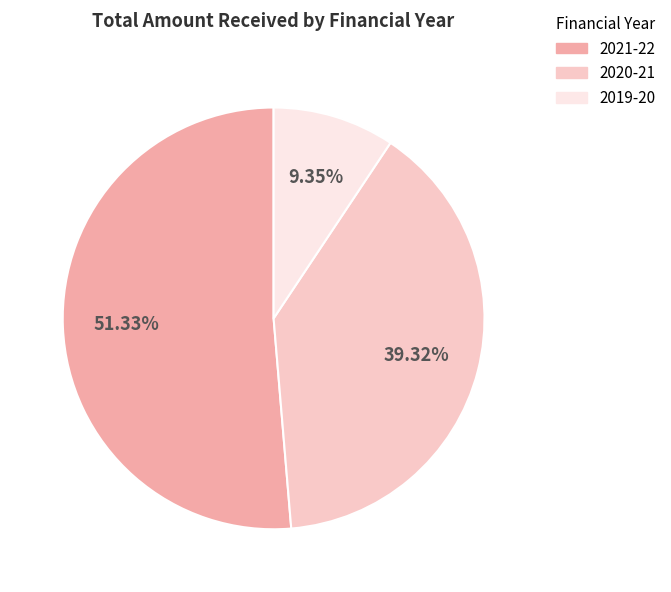

Approximately how many times larger is the value at 2019-20 compared to 2021-22?

0.2